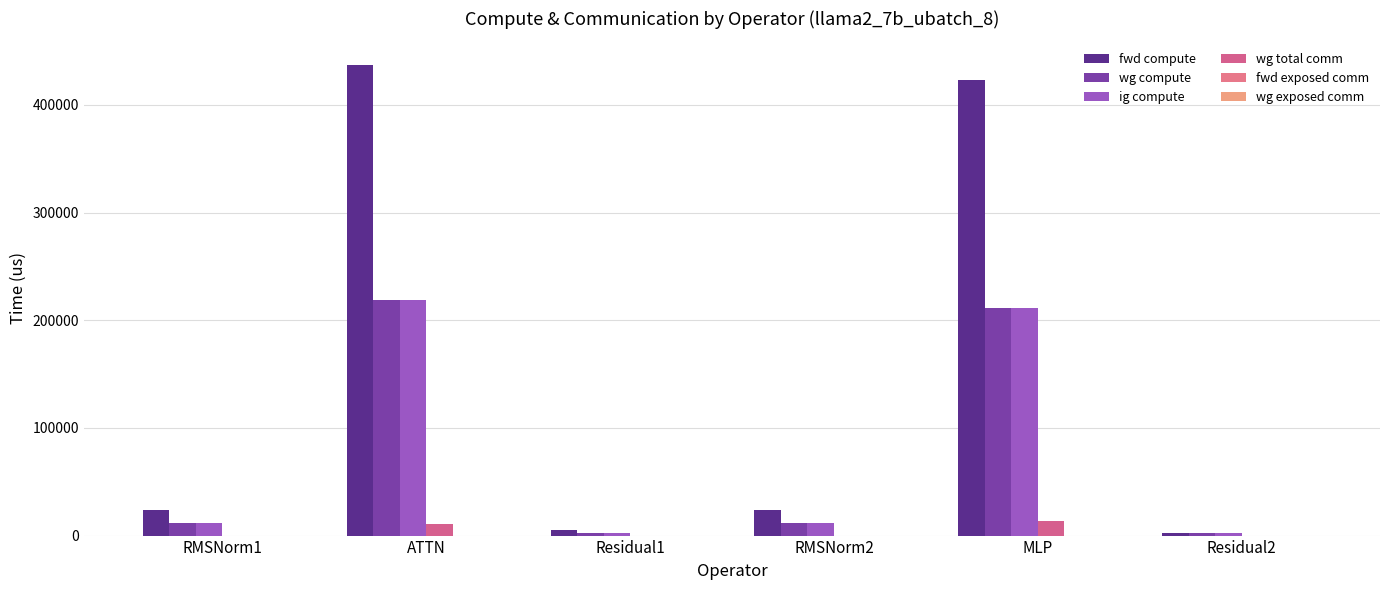

What is the label of the 3rd bar from the right?

RMSNorm2